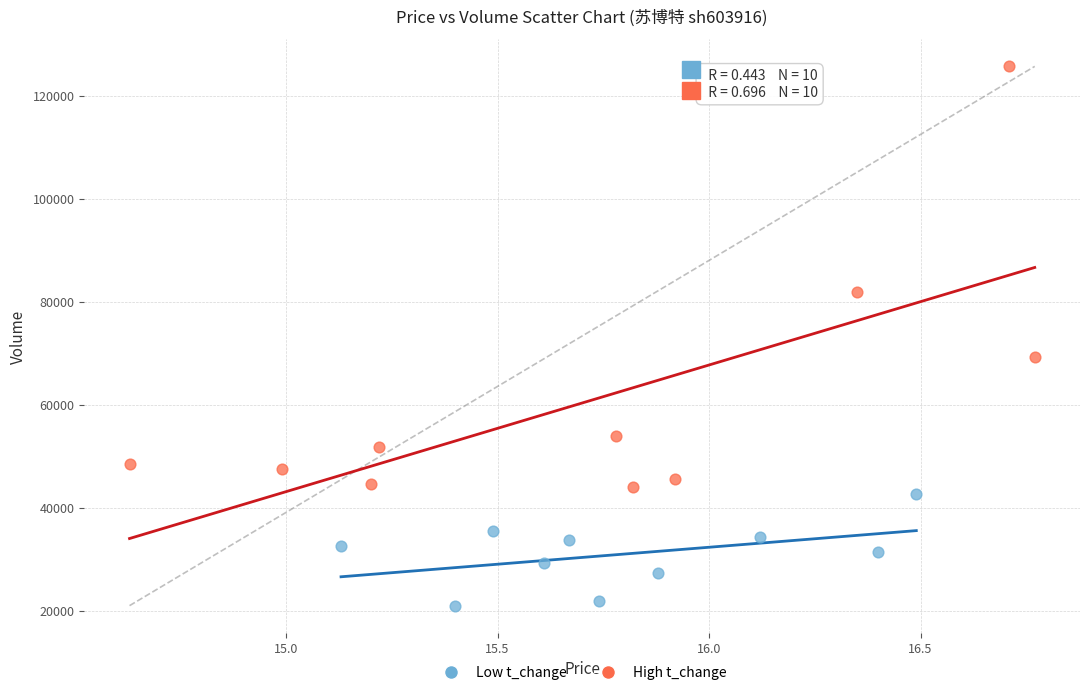

Which series reaches the maximum Y coordinate?

High t_change